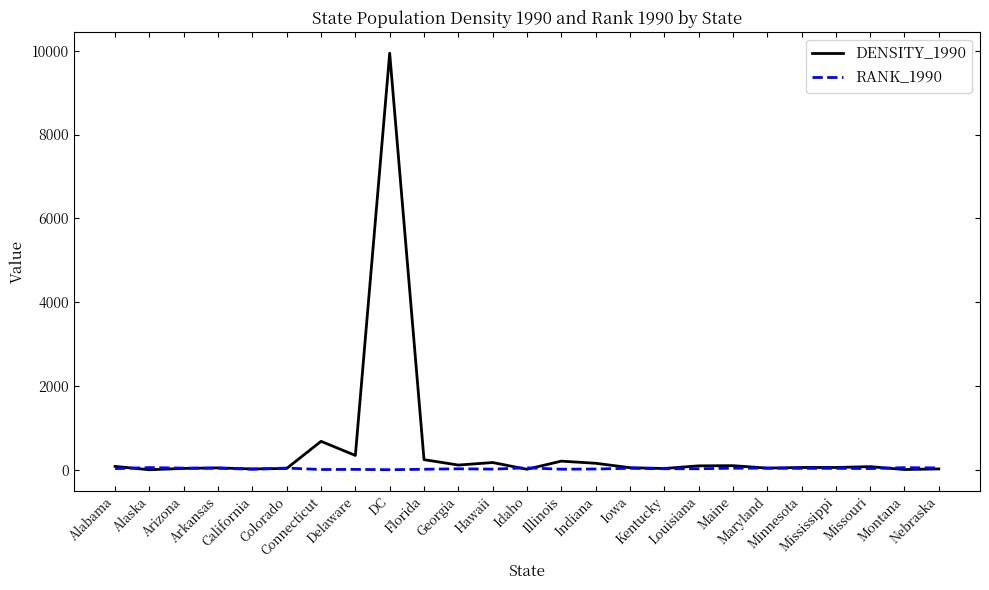

What is the maximum value shown in the chart?

9941.3